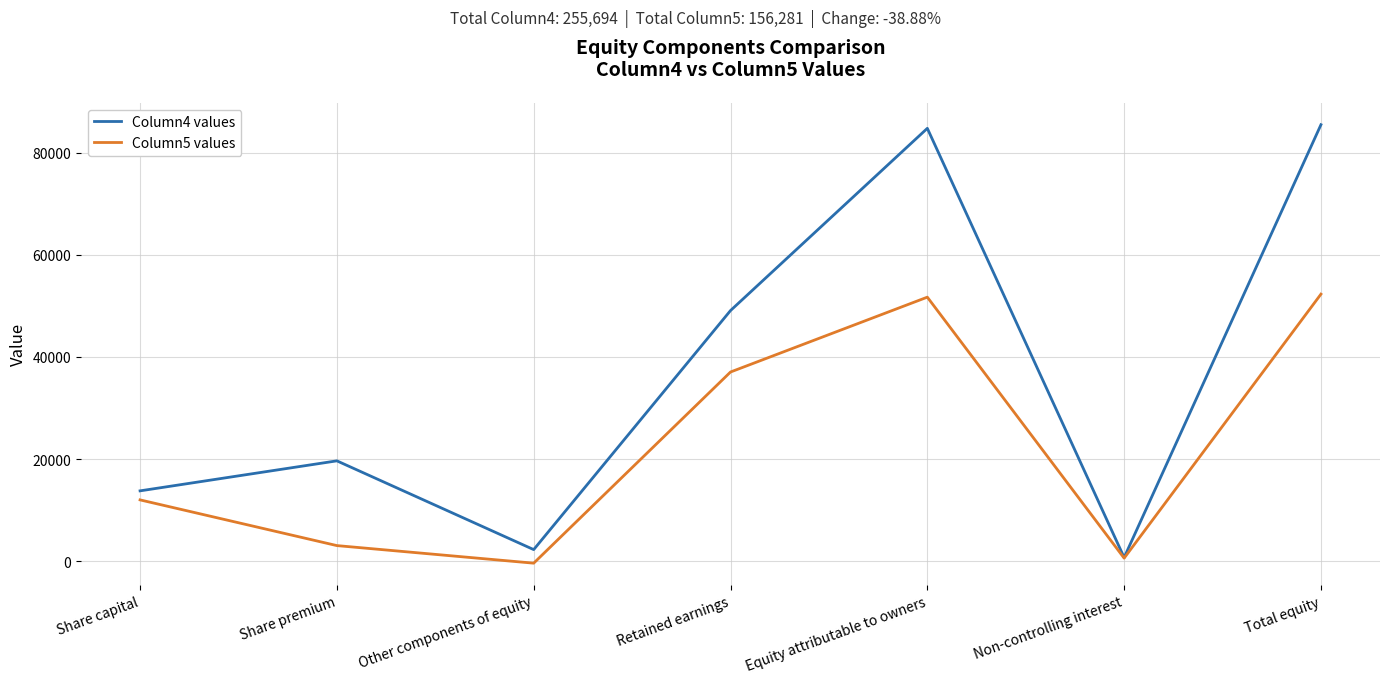

Is the value of Column5 values at Equity attributable to owners greater than the value of Column4 values at Share capital?

Yes